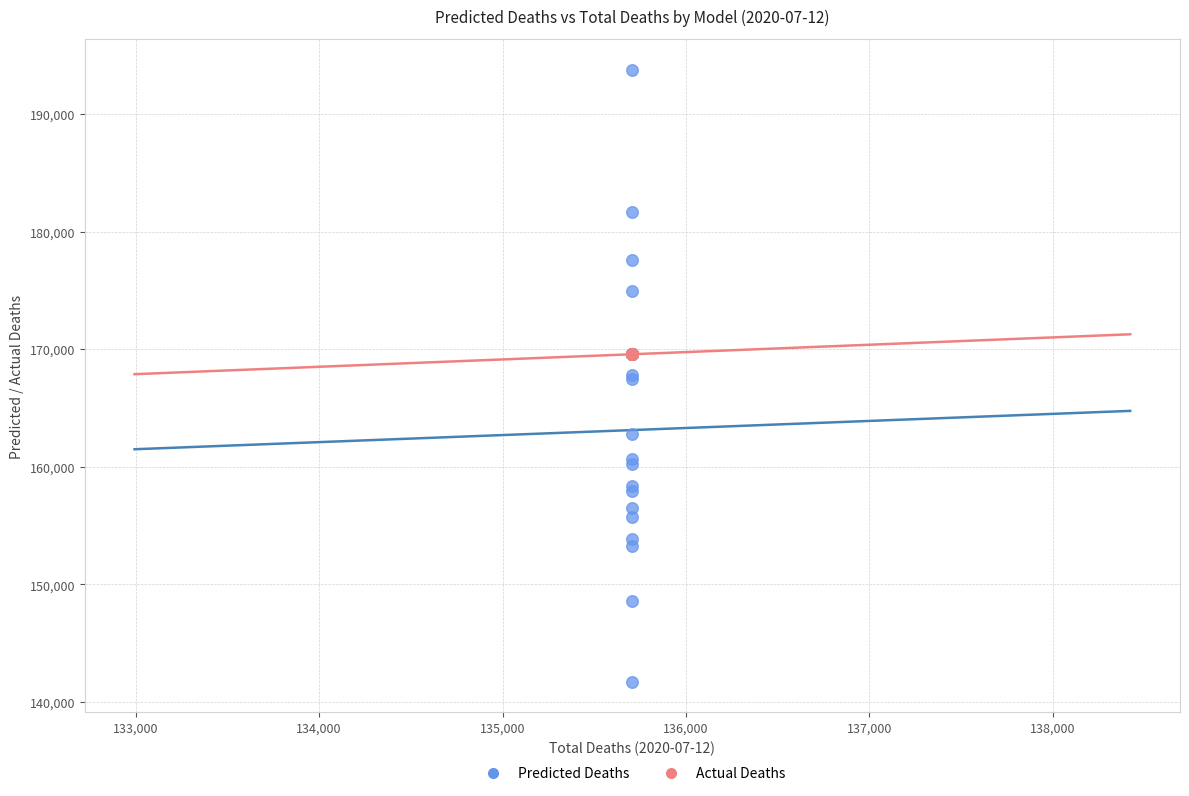

Which series reaches the minimum Y coordinate?

Predicted Deaths